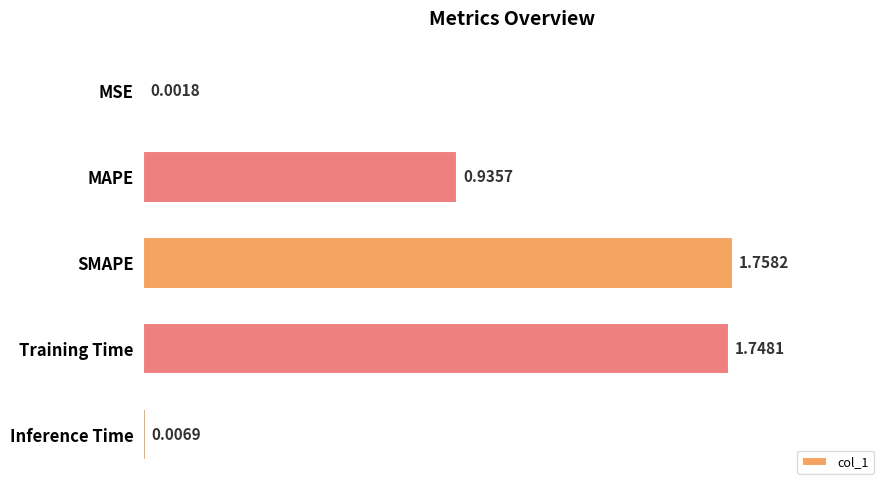

Are the bars horizontal?

Yes